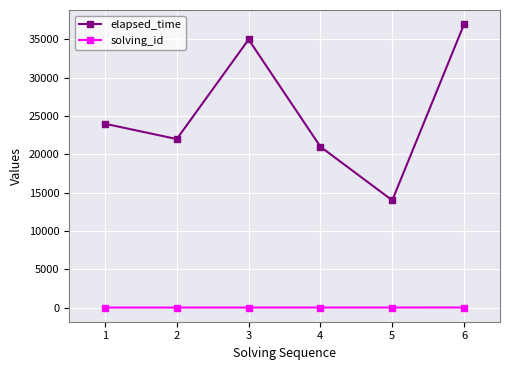

List the series in order of their peak value, highest first.

elapsed_time, solving_id